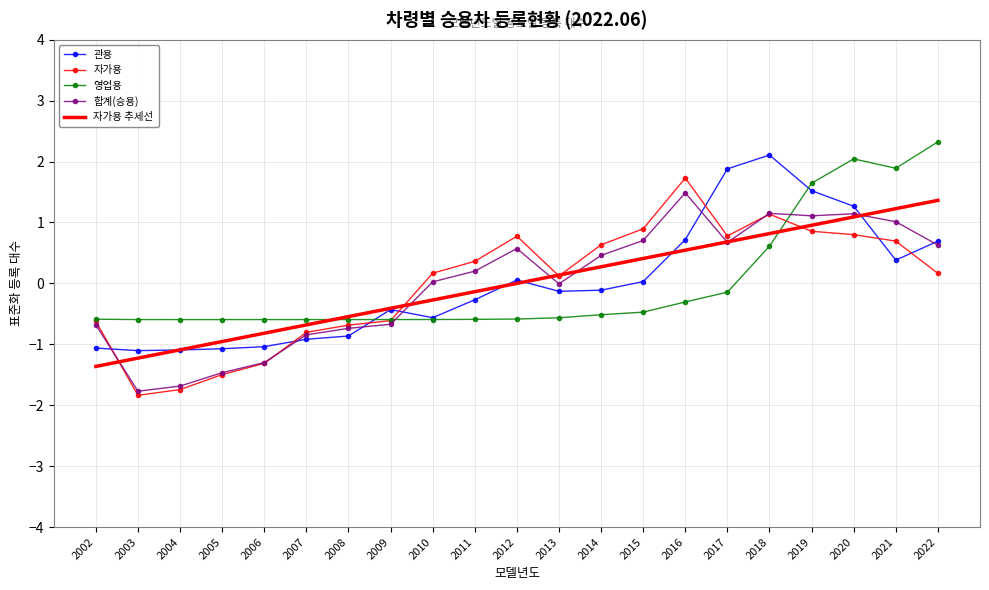

What is the difference between the 자가용 추세선 values at 2007 and 2019?

1.6